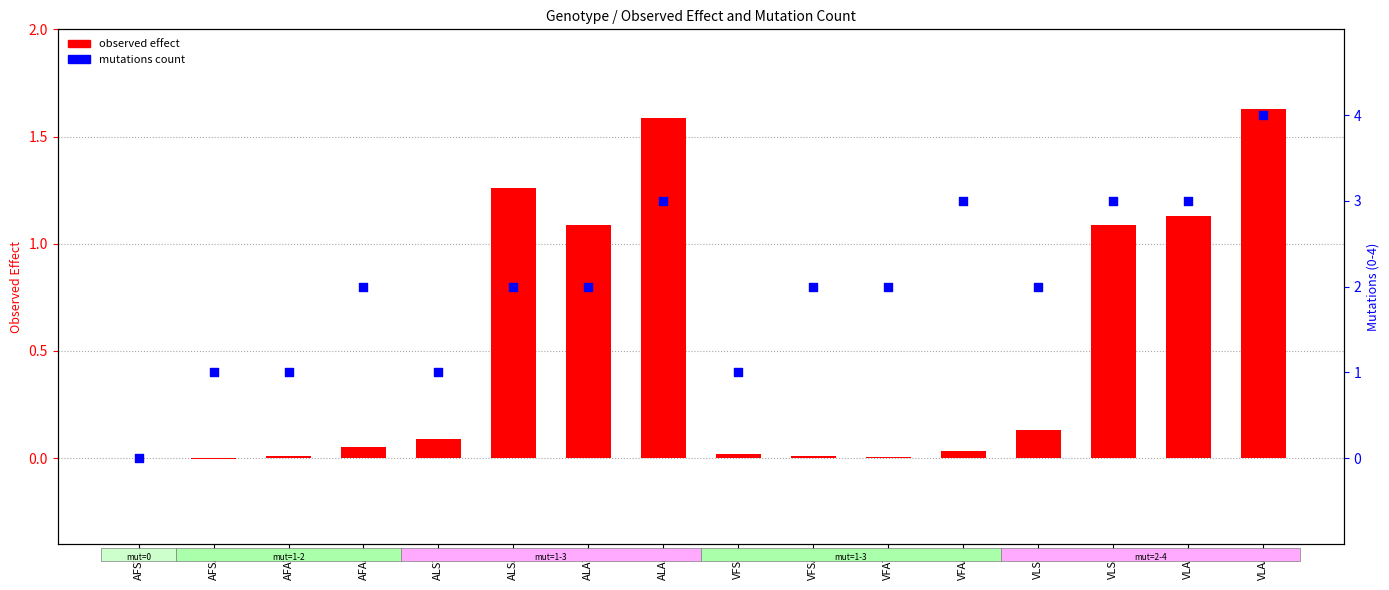

Which series contains the highest Y value?

observed effect